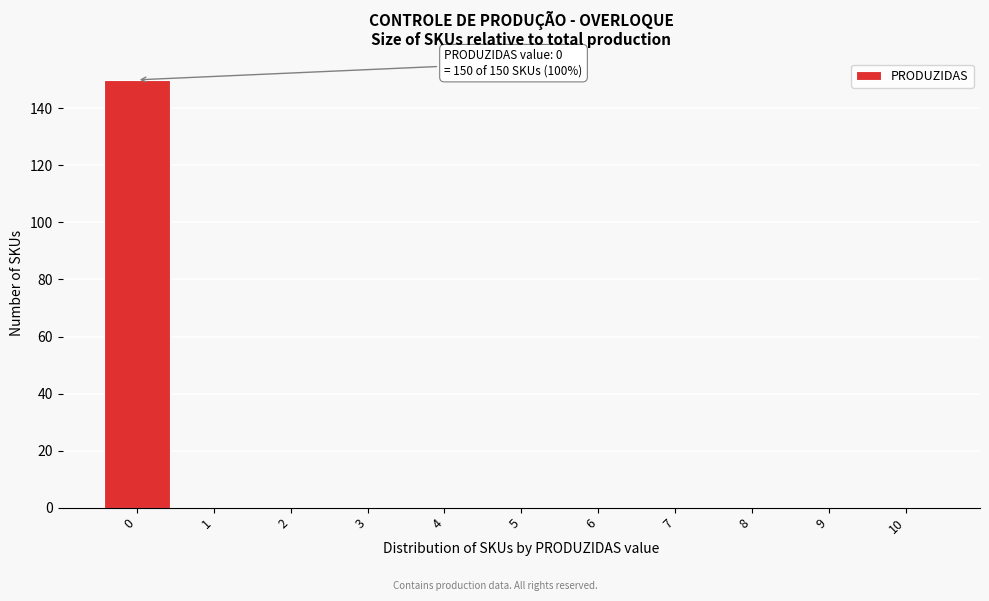

Over which range of the x-axis is the bar tallest?

-0.5 to 0.5